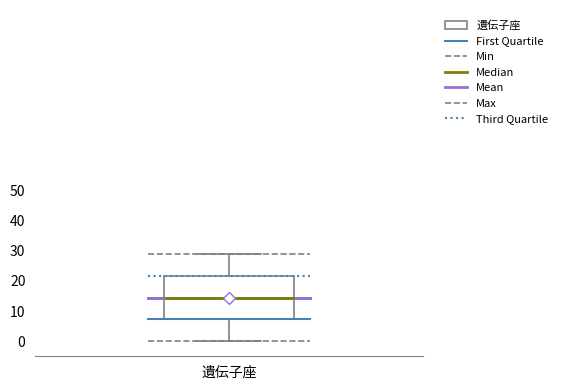

Read this box plot against the y-axis: the position of the median line, the range covered by the box, and the ends of both whiskers. The values are not printed on the chart, so give them approximately, as read against the axis.

median 15, box 7 to 22, whiskers 0 to 29